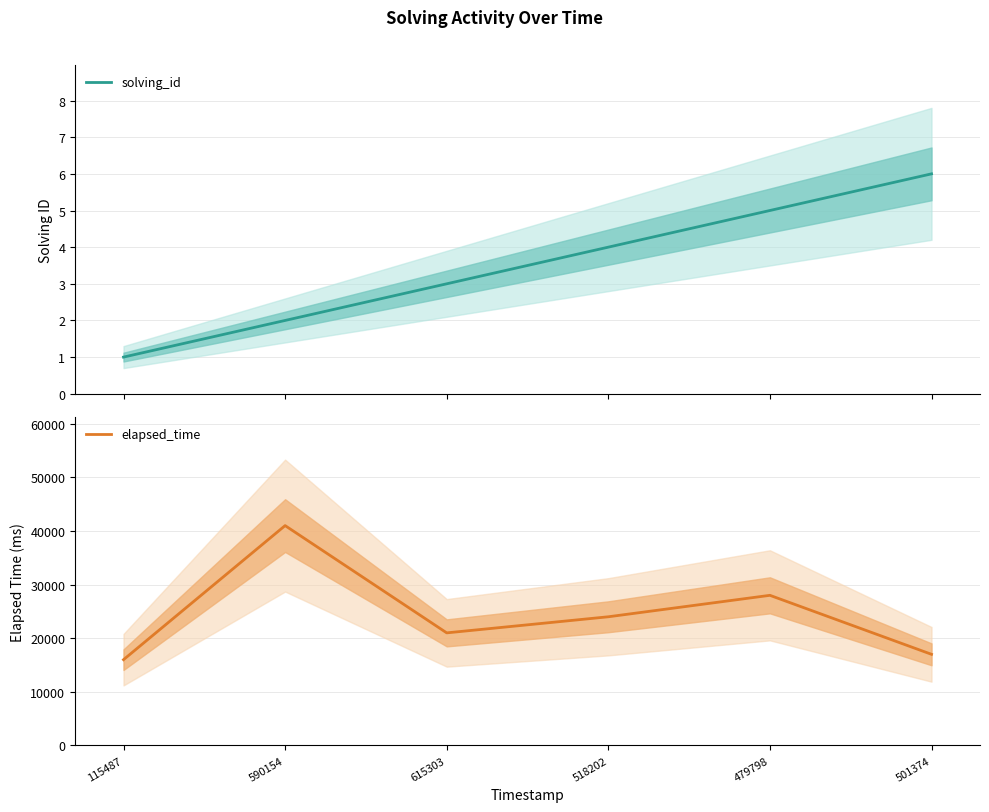

Which series changed the most between 518202 and 501374?

elapsed_time